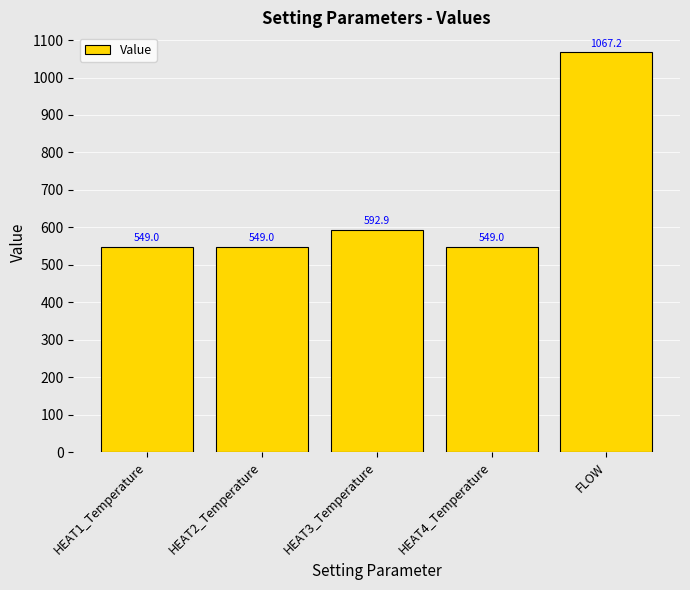

What is the average value?

661.4